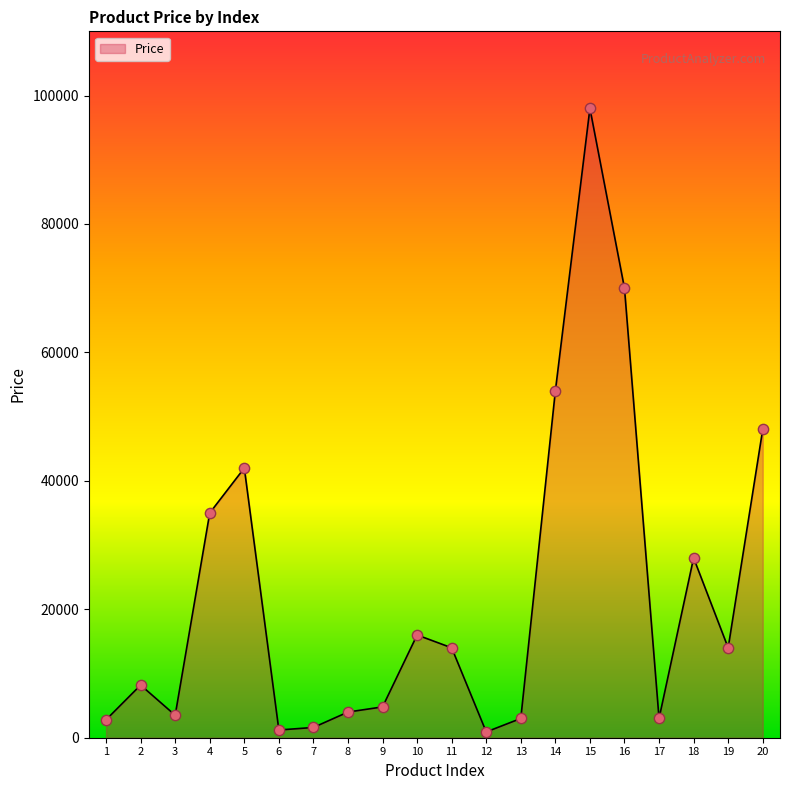

Approximately how many times larger is the value at 15 compared to 1?

35.0